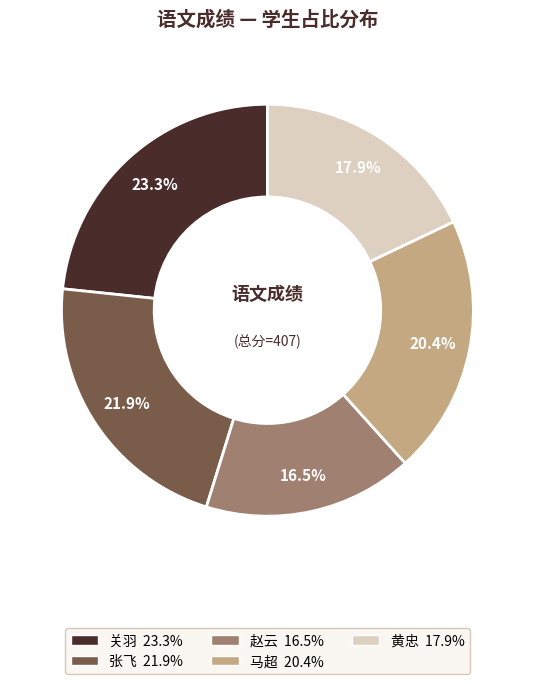

Which has a higher value, 黄忠 or 关羽?

关羽